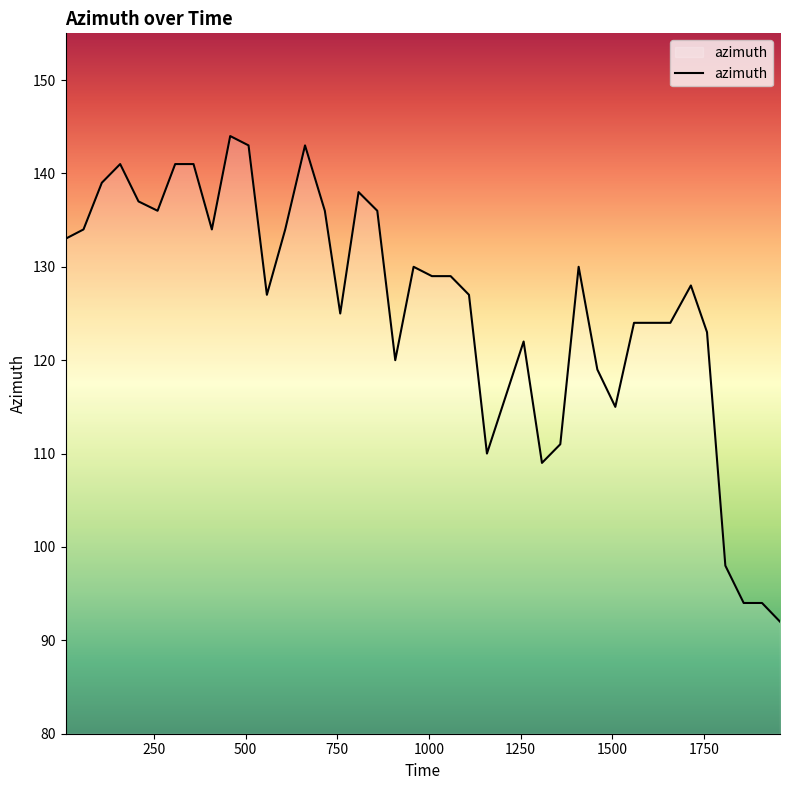

What is the difference between the maximum and minimum values?

52